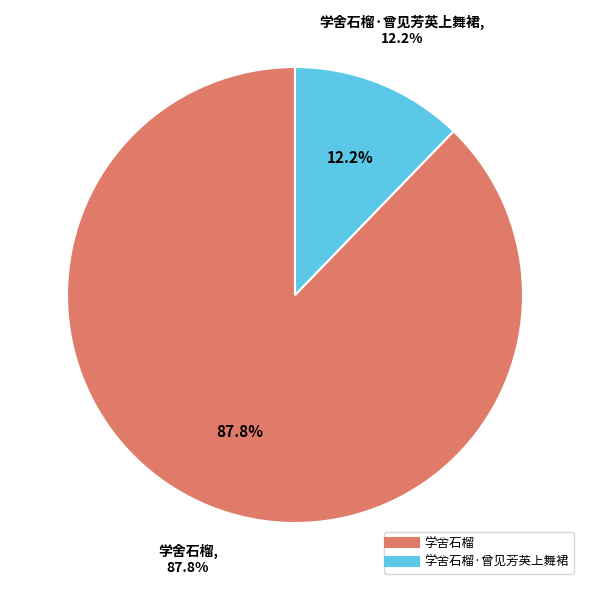

Combined, do 学舍石榴·曾见芳英上舞裙 and 学舍石榴 account for over 50%?

Yes